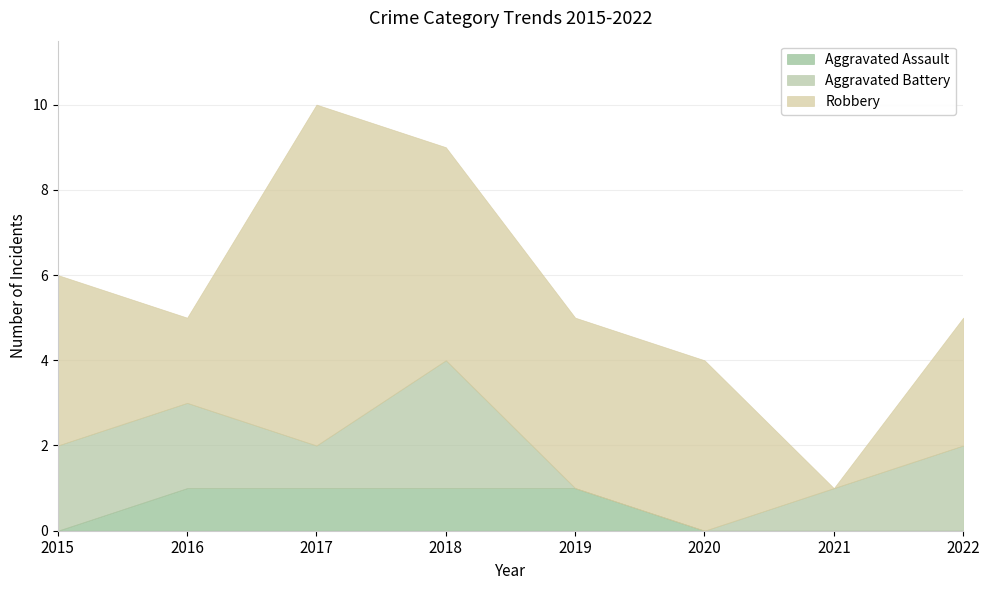

True or false: Aggravated Battery and Robbery intersect in this chart.

True